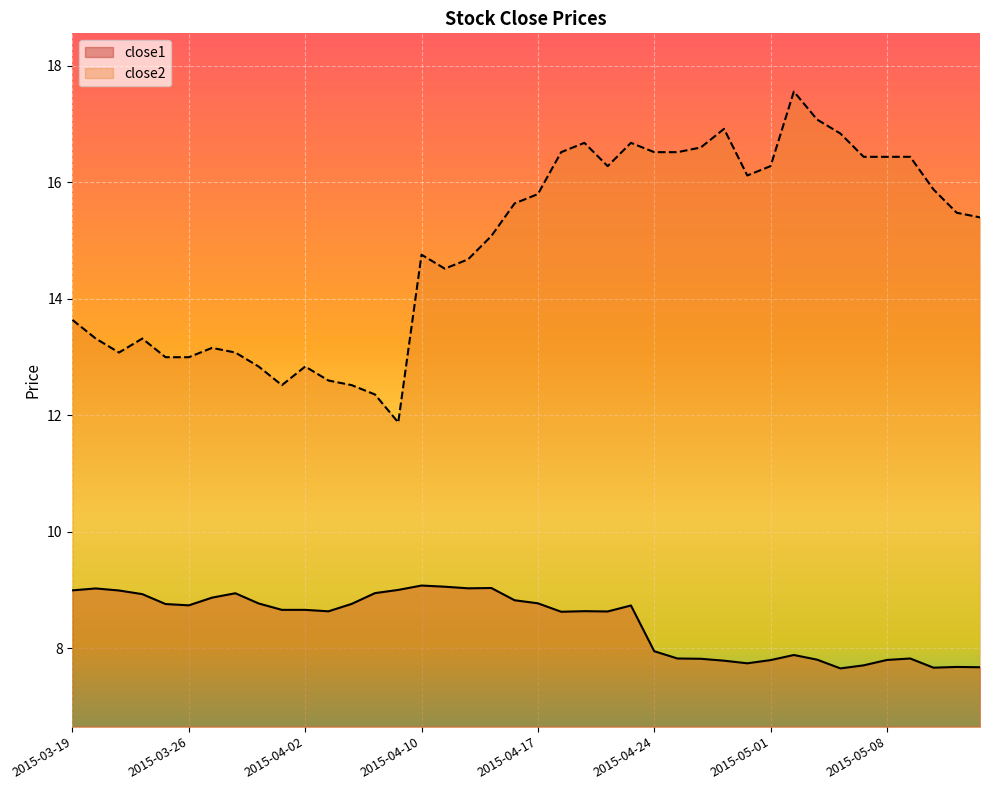

Which series has the widest spread of values?

close2